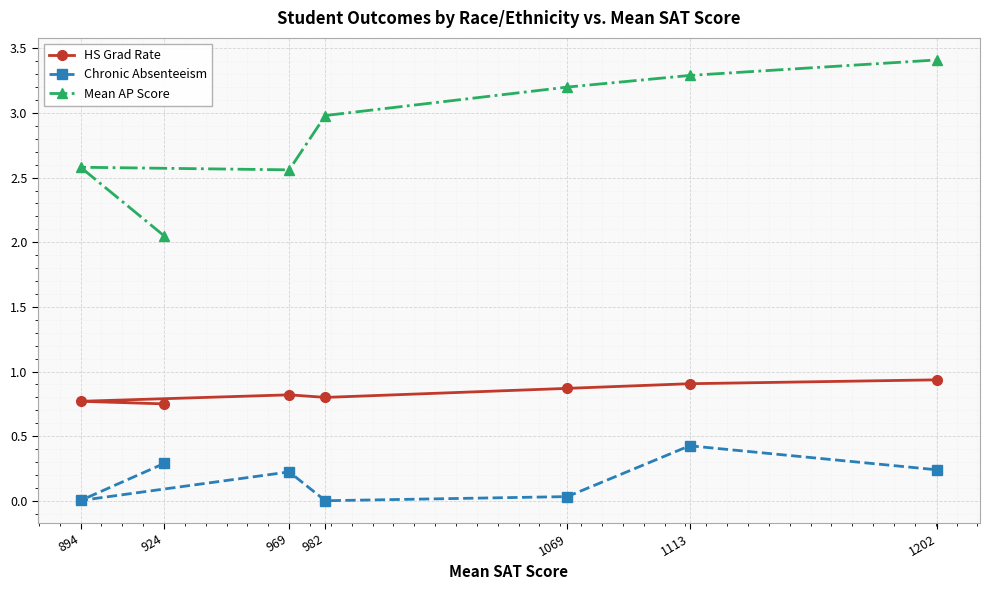

Rank the categories by HS Grad Rate value from highest to lowest.

1202, 1113, 1069, 969, 982, 894, 924